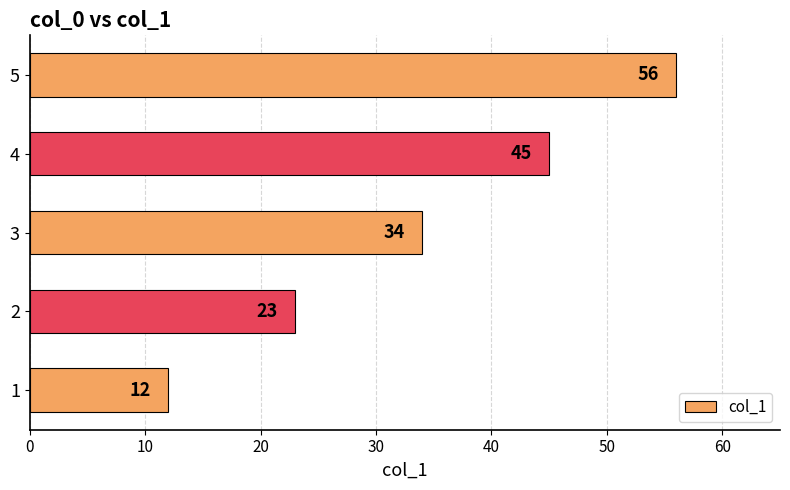

Reading top to bottom, list all the values displayed in this chart.

56	45	34	23	12